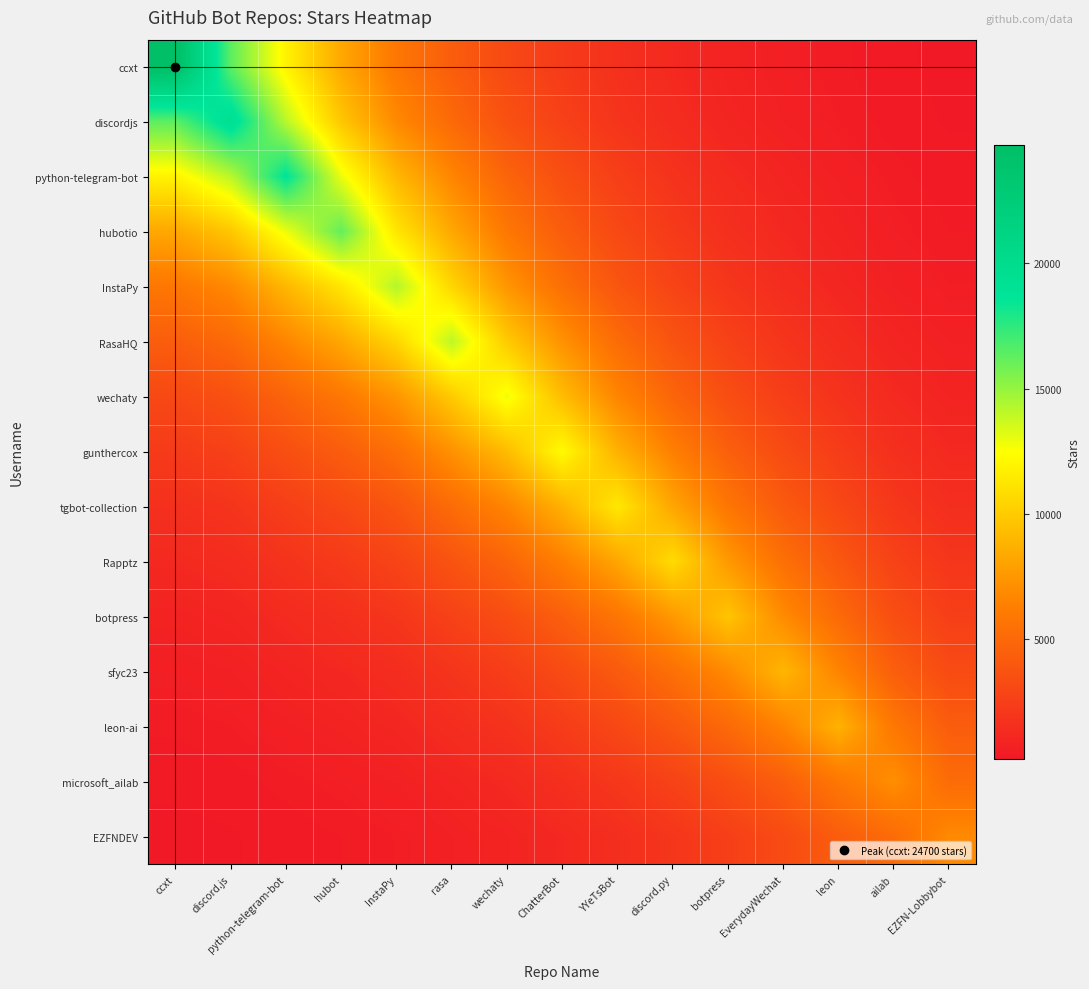

Reading right to left, list all the values displayed in this chart.

ccxt: EZFN-Lobbybot=236.9	ailab=321.8	leon=457.7	EverydayWechat=621.5	botpress=856.3	discord.py=1192.9	YYeTsBot=1637.5	ChatterBot=2265.4	wechaty=3099.4	rasa=4328.7	InstaPy=5873.3	hubot=8314.3	python-telegram-bot=11909.2	discord.js=16372.1	ccxt=24700.0
discordjs: EZFN-Lobbybot=267.2	ailab=363.4	leon=521.9	EverydayWechat=709.5	botpress=981.2	discord.py=1374.4	YYeTsBot=1892.0	ChatterBot=2628.3	wechaty=3603.6	rasa=5060.1	InstaPy=6871.0	hubot=9796.3	python-telegram-bot=14149.6	discord.js=19500.0	ccxt=16372.1
python-telegram-bot: EZFN-Lobbybot=349.7	ailab=475.8	leon=684.6	EverydayWechat=930.8	botpress=1288.2	discord.py=1806.2	YYeTsBot=2487.7	ChatterBot=3458.5	wechaty=4743.8	rasa=6667.7	InstaPy=9055.4	hubot=12927.3	python-telegram-bot=18700.0	discord.js=14149.6	ccxt=11909.2
hubotio: EZFN-Lobbybot=426.0	ailab=580.0	leon=840.1	EverydayWechat=1143.0	botpress=1585.8	discord.py=2231.5	YYeTsBot=3079.2	ChatterBot=4292.0	wechaty=5895.3	rasa=8314.5	InstaPy=11297.5	hubot=16200.0	python-telegram-bot=12927.3	discord.js=9796.3	ccxt=8314.3
InstaPy: EZFN-Lobbybot=527.7	ailab=719.1	leon=1047.8	EverydayWechat=1426.6	botpress=1983.6	discord.py=2800.3	YYeTsBot=3870.3	ChatterBot=5407.4	wechaty=7436.4	rasa=10519.6	InstaPy=14300.0	hubot=11297.5	python-telegram-bot=9055.4	discord.js=6871.0	ccxt=5873.3
RasaHQ: EZFN-Lobbybot=705.7	ailab=961.6	leon=1402.1	EverydayWechat=1909.2	botpress=2655.2	discord.py=3749.9	YYeTsBot=5183.8	ChatterBot=7244.3	wechaty=9964.0	rasa=14100.0	InstaPy=10519.6	hubot=8314.5	python-telegram-bot=6667.7	discord.js=5060.1	ccxt=4328.7
wechaty: EZFN-Lobbybot=893.6	ailab=1218.4	leon=1785.2	EverydayWechat=2432.1	botpress=3388.4	discord.py=4797.5	YYeTsBot=6640.6	ChatterBot=9297.3	wechaty=12800.0	rasa=9964.0	InstaPy=7436.4	hubot=5895.3	python-telegram-bot=4743.8	discord.js=3603.6	ccxt=3099.4
gunthercox: EZFN-Lobbybot=1175.6	ailab=1603.4	leon=2354.0	EverydayWechat=3207.7	botpress=4472.3	discord.py=6338.8	YYeTsBot=8778.7	ChatterBot=12300.0	wechaty=9297.3	rasa=7244.3	InstaPy=5407.4	hubot=4292.0	python-telegram-bot=3458.5	discord.js=2628.3	ccxt=2265.4
tgbot-collection: EZFN-Lobbybot=1512.5	ailab=2064.0	leon=3042.1	EverydayWechat=4147.0	botpress=5790.0	discord.py=8223.1	YYeTsBot=11400.0	ChatterBot=8778.7	wechaty=6640.6	rasa=5183.8	InstaPy=3870.3	hubot=3079.2	python-telegram-bot=2487.7	discord.js=1892.0	ccxt=1637.5
Rapptz: EZFN-Lobbybot=1974.7	ailab=2695.7	leon=3984.4	EverydayWechat=5433.2	botpress=7593.4	discord.py=10800.0	YYeTsBot=8223.1	ChatterBot=6338.8	wechaty=4797.5	rasa=3749.9	InstaPy=2800.3	hubot=2231.5	python-telegram-bot=1806.2	discord.js=1374.4	ccxt=1192.9
botpress: EZFN-Lobbybot=2499.9	ailab=3415.2	leon=5076.5	EverydayWechat=6926.7	botpress=9700.0	discord.py=7593.4	YYeTsBot=5790.0	ChatterBot=4472.3	wechaty=3388.4	rasa=2655.2	InstaPy=1983.6	hubot=1585.8	python-telegram-bot=1288.2	discord.js=981.2	ccxt=856.3
sfyc23: EZFN-Lobbybot=3232.2	ailab=4417.9	leon=6593.3	EverydayWechat=9000.0	botpress=6926.7	discord.py=5433.2	YYeTsBot=4147.0	ChatterBot=3207.7	wechaty=2432.1	rasa=1909.2	InstaPy=1426.6	hubot=1143.0	python-telegram-bot=930.8	discord.js=709.5	ccxt=621.5
leon-ai: EZFN-Lobbybot=4308.2	ailab=5889.5	leon=8800.0	EverydayWechat=6593.3	botpress=5076.5	discord.py=3984.4	YYeTsBot=3042.1	ChatterBot=2354.0	wechaty=1785.2	rasa=1402.1	InstaPy=1047.8	hubot=840.1	python-telegram-bot=684.6	discord.js=521.9	ccxt=457.7
microsoft_ailab: EZFN-Lobbybot=5185.7	ailab=7100.0	leon=5889.5	EverydayWechat=4417.9	botpress=3415.2	discord.py=2695.7	YYeTsBot=2064.0	ChatterBot=1603.4	wechaty=1218.4	rasa=961.6	InstaPy=719.1	hubot=580.0	python-telegram-bot=475.8	discord.js=363.4	ccxt=321.8
EZFNDEV: EZFN-Lobbybot=6900.0	ailab=5185.7	leon=4308.2	EverydayWechat=3232.2	botpress=2499.9	discord.py=1974.7	YYeTsBot=1512.5	ChatterBot=1175.6	wechaty=893.6	rasa=705.7	InstaPy=527.7	hubot=426.0	python-telegram-bot=349.7	discord.js=267.2	ccxt=236.9